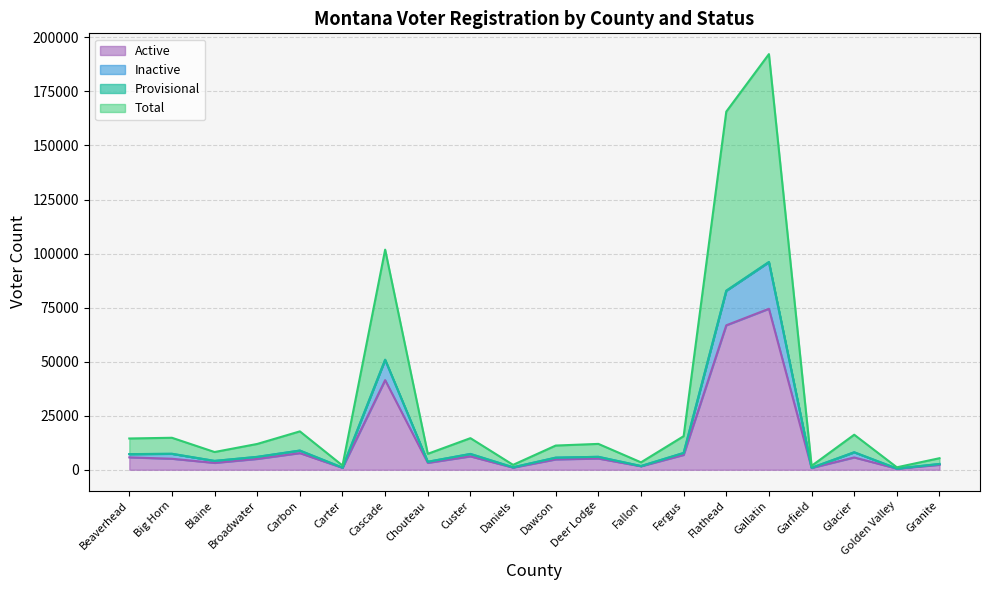

What is the difference between the second highest and second lowest values in the Active series?

66003